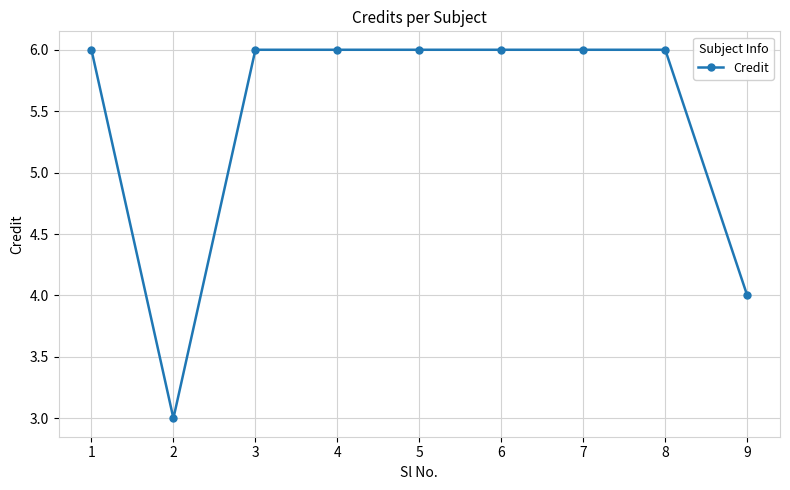

Reading left to right, transcribe all the data shown in this chart.

6	3	6	6	6	6	6	6	4